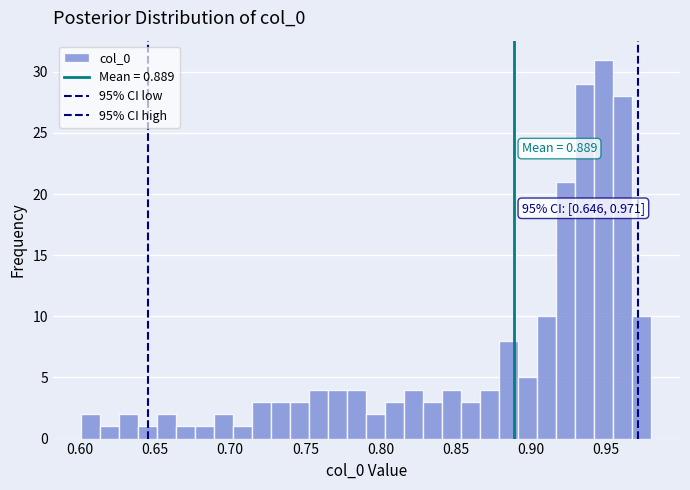

Around what value on the x-axis is the tallest bar? Give the approximate position of its centre, as read against the axis.

0.950